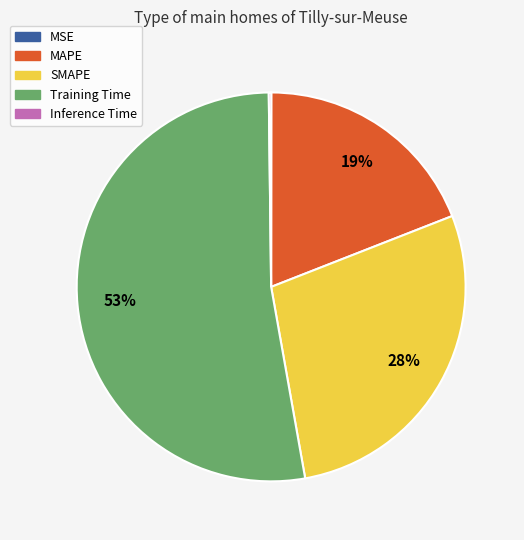

To the nearest percent, what percentage of the pie is SMAPE?

28%